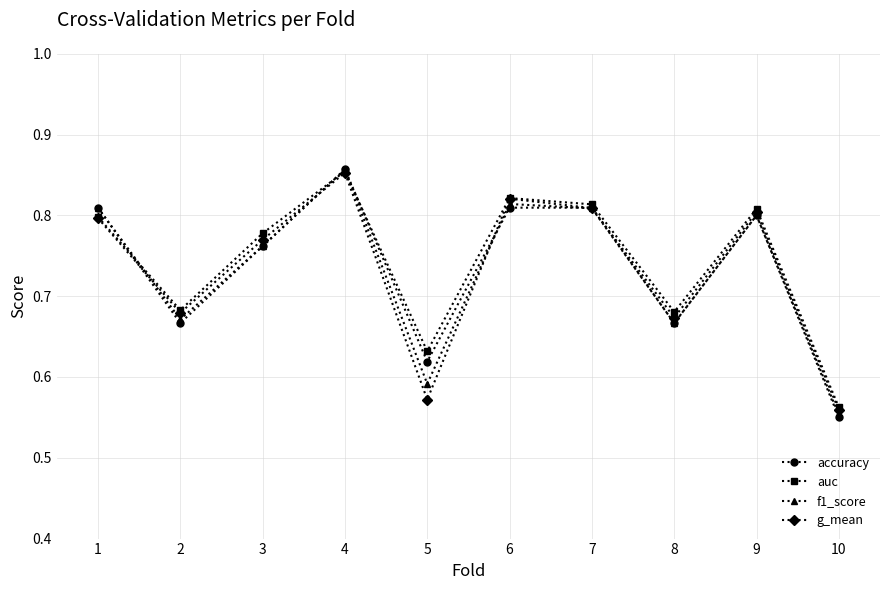

Which label corresponds to the largest value in the chart?

4